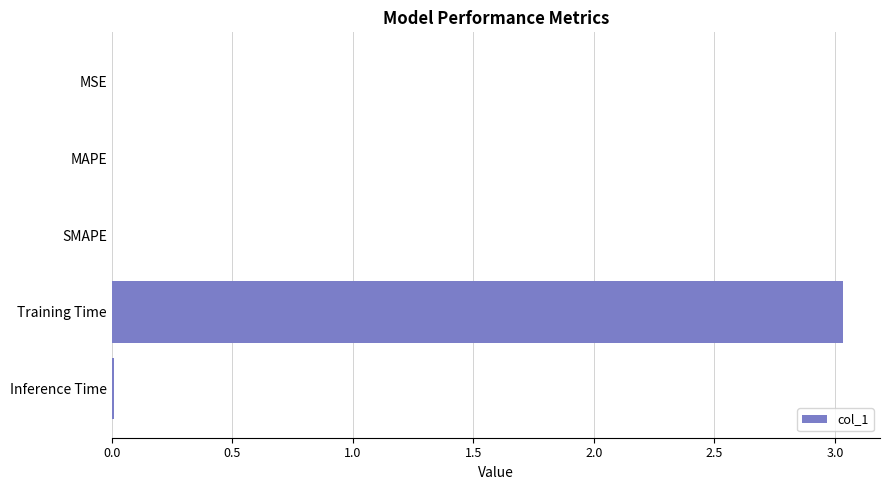

Is it true that the value at SMAPE is 0.0?

True